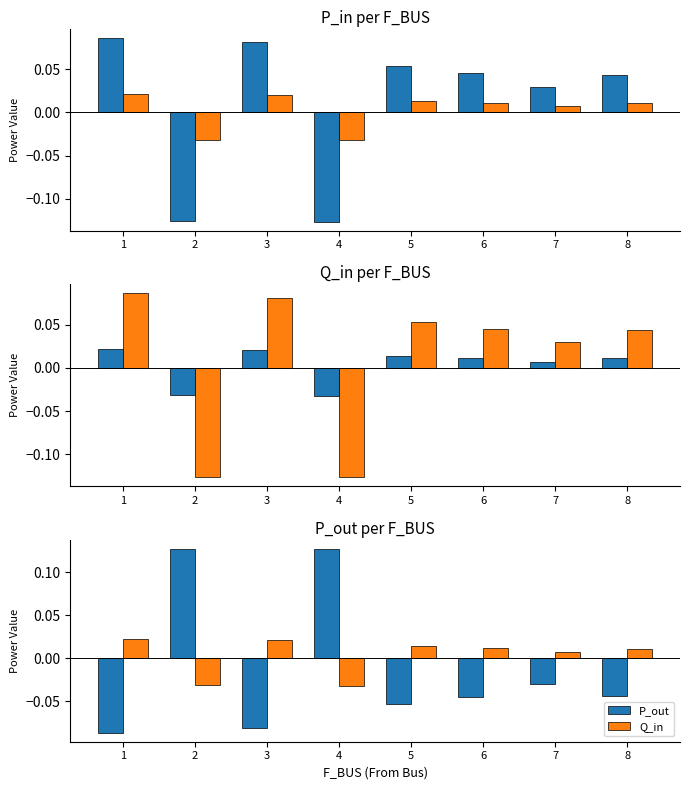

Rank the series by their average value, from highest to lowest.

P_in, Q_in, P_out